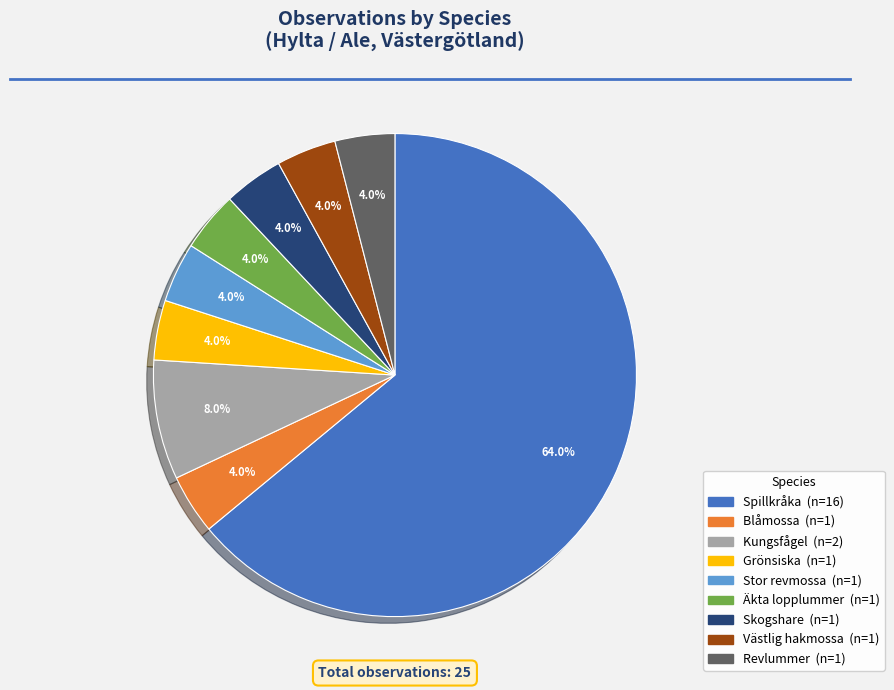

What is the largest slice in the pie chart?

Spillkråka